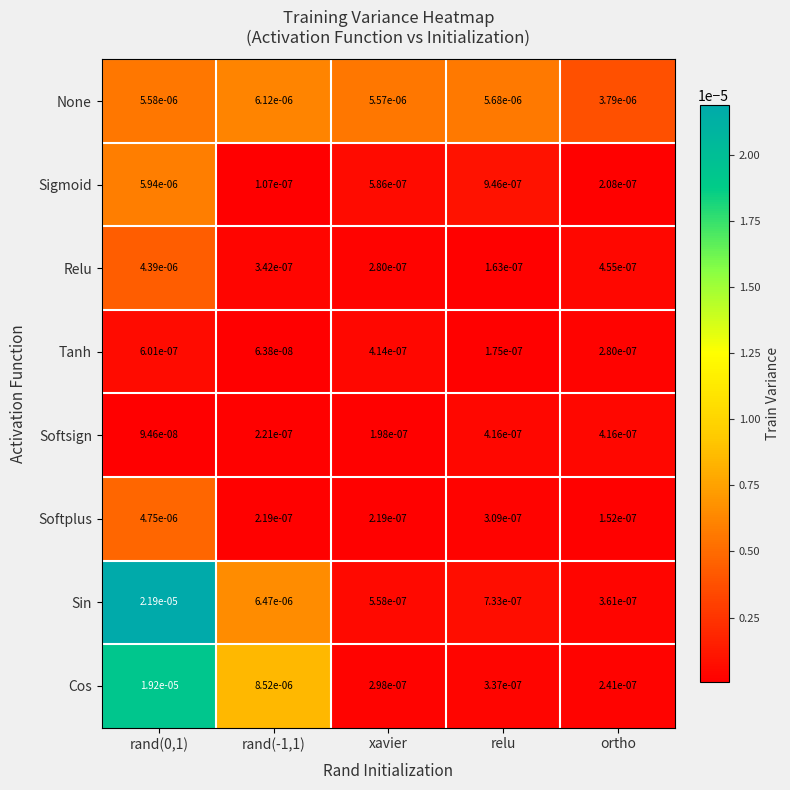

At rand(0,1), list the series in order from largest to smallest.

Sin, Cos, Sigmoid, None, Softplus, Relu, Tanh, Softsign